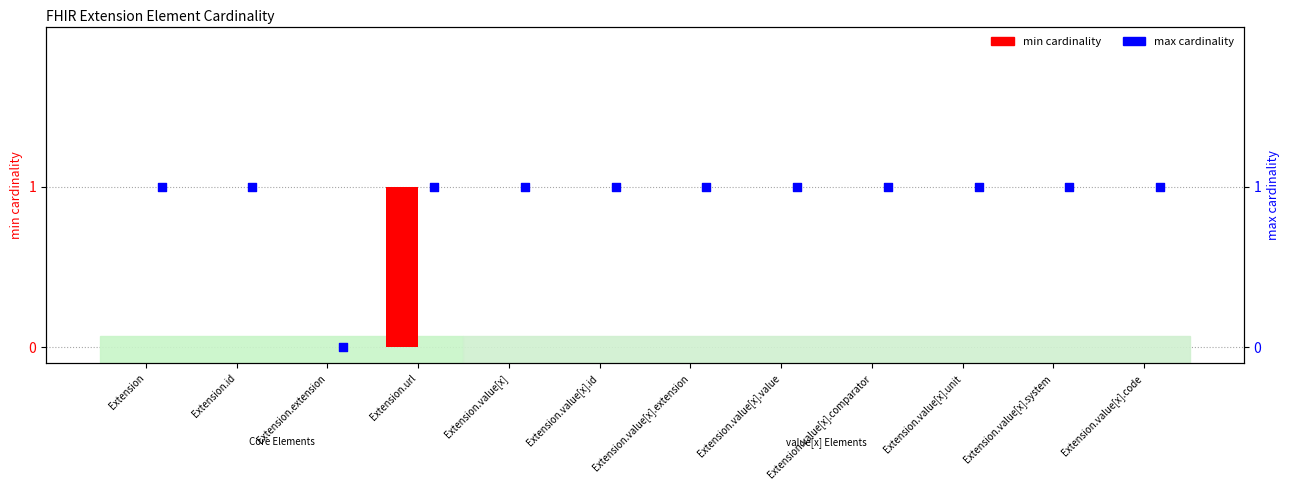

Which series reaches the maximum Y coordinate?

min cardinality